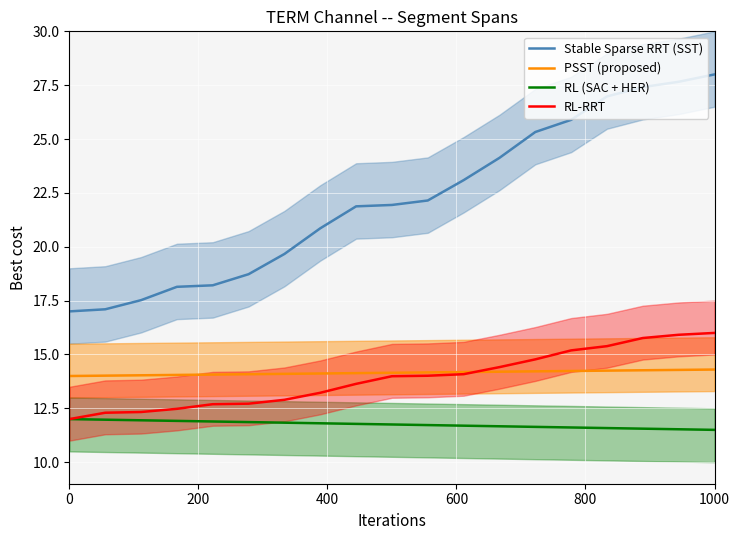

True or false: RL (SAC + HER) and RL-RRT intersect in this chart.

False